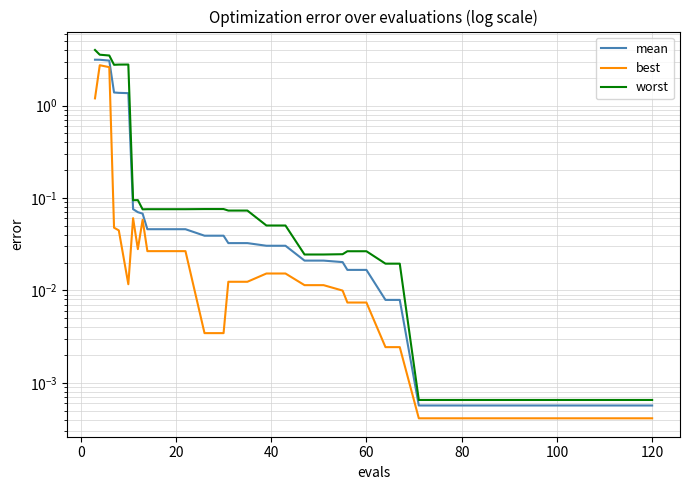

The value of mean at −20 is 1.8. True or false?

False